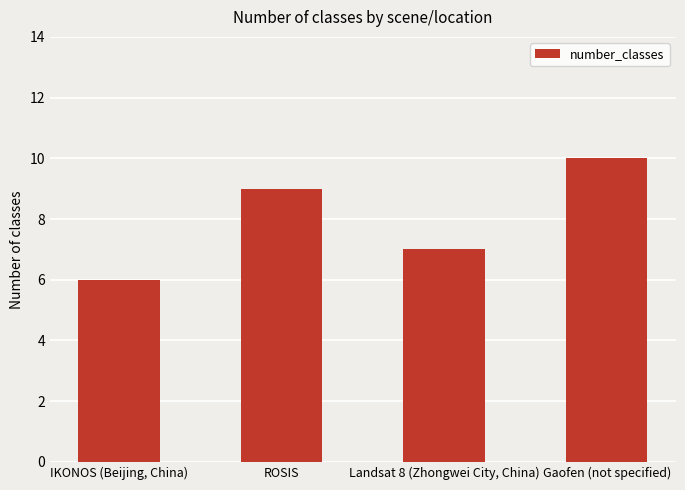

What is the label of the 3rd bar from the right?

ROSIS